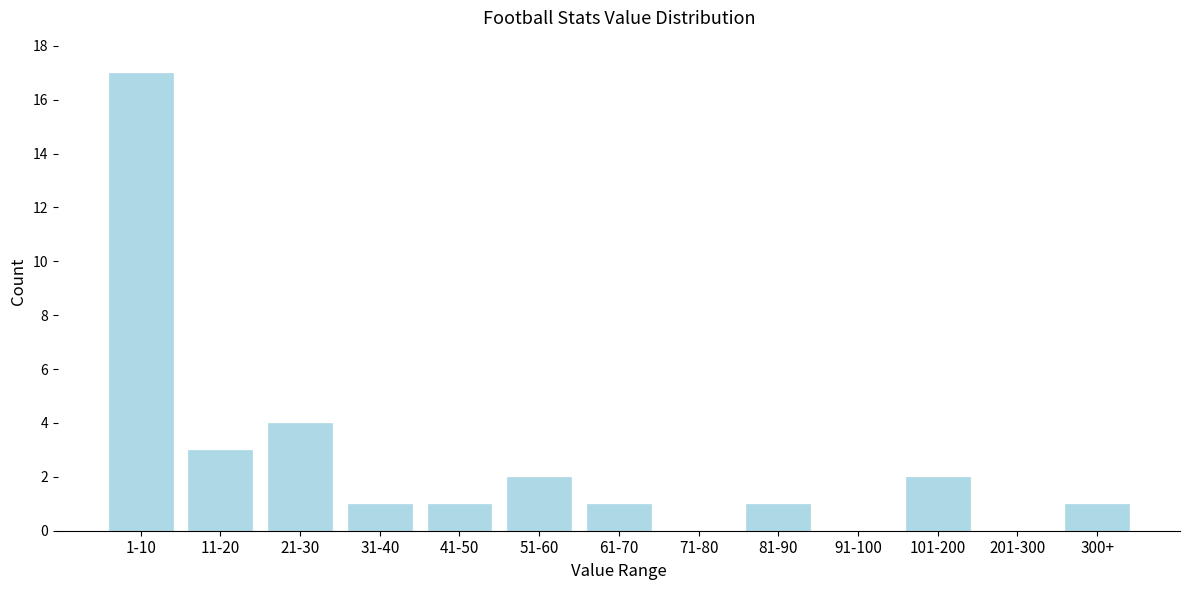

Reading left to right, transcribe all the data shown in this chart.

1-10=17	11-20=3	21-30=4	31-40=1	41-50=1	51-60=2	61-70=1	71-80=0	81-90=1	91-100=0	101-200=2	201-300=0	300+=1